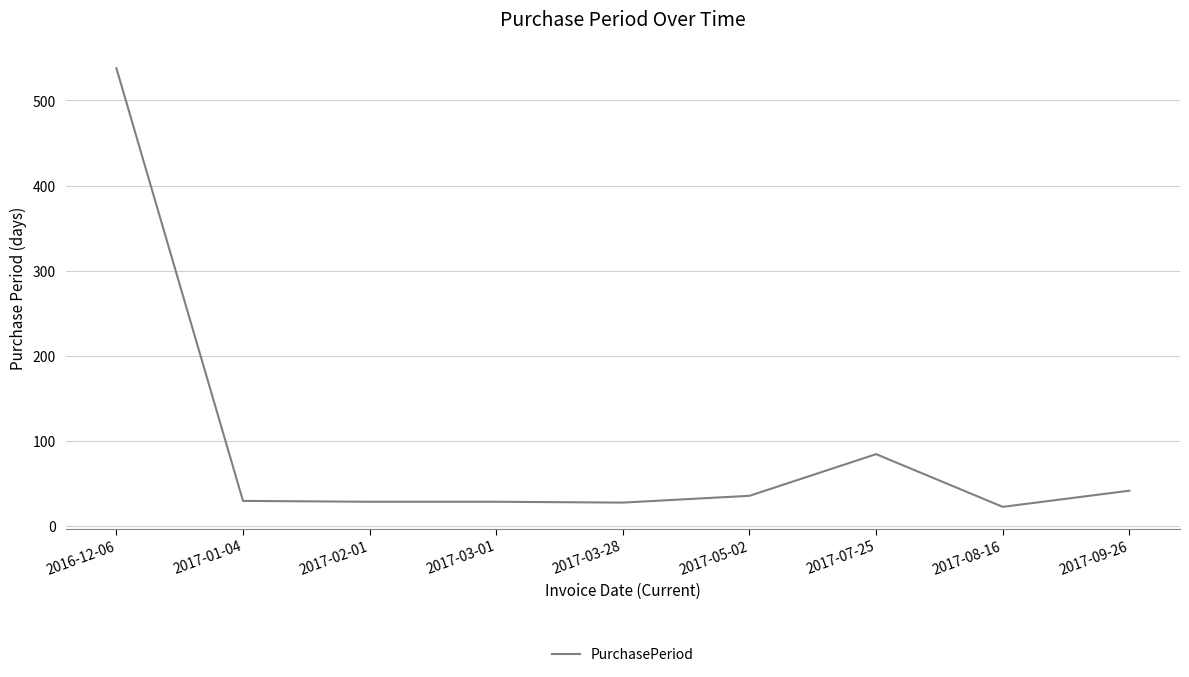

What is the maximum value shown in the chart?

538